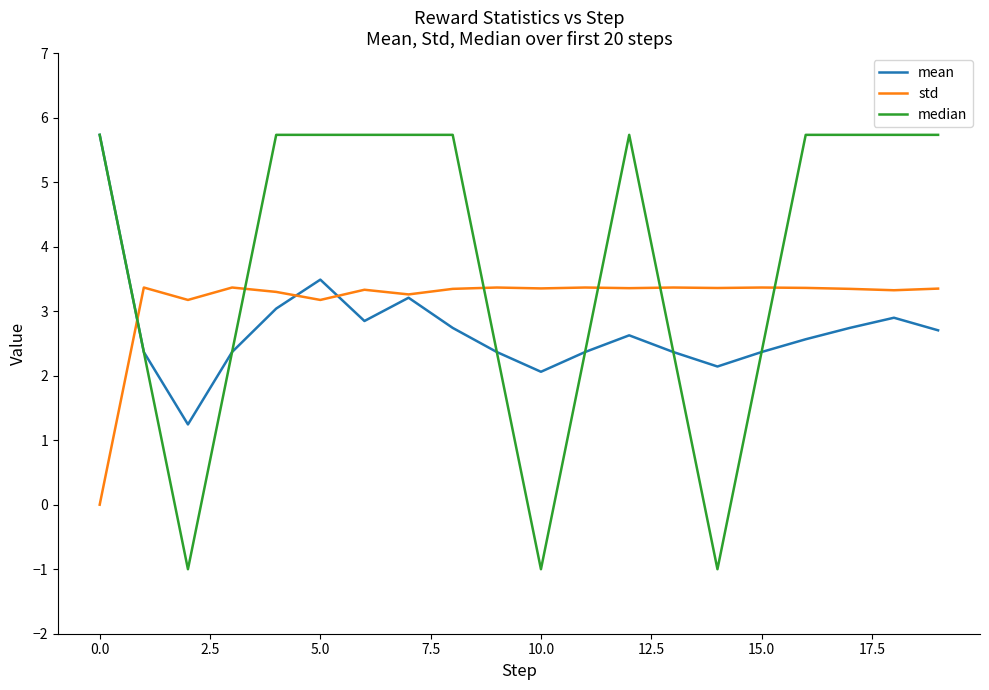

What is the smallest value displayed?

-1.0